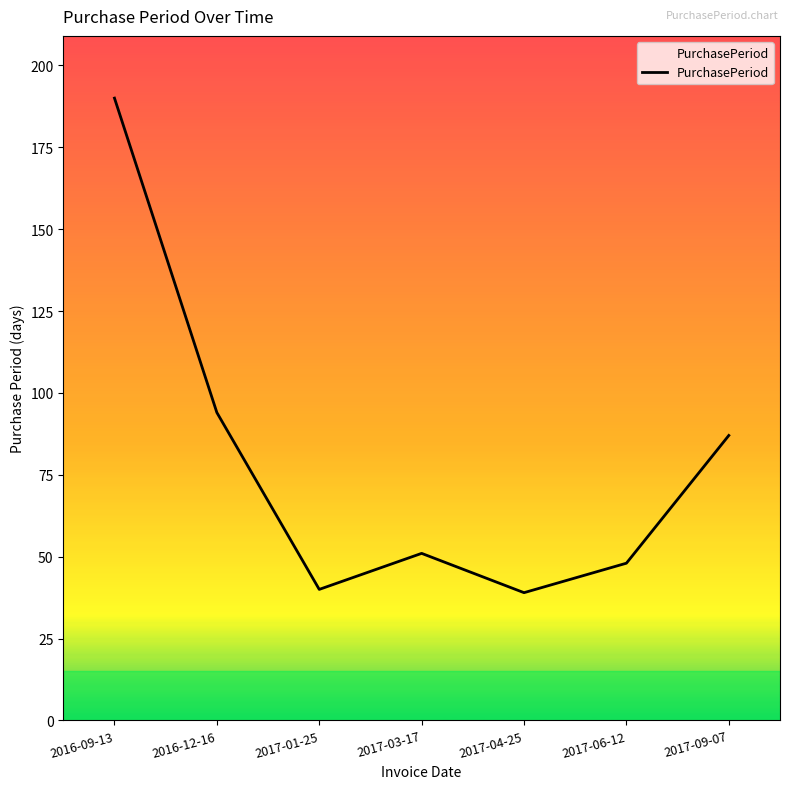

The value at 2016-09-13 is 190. True or false?

True